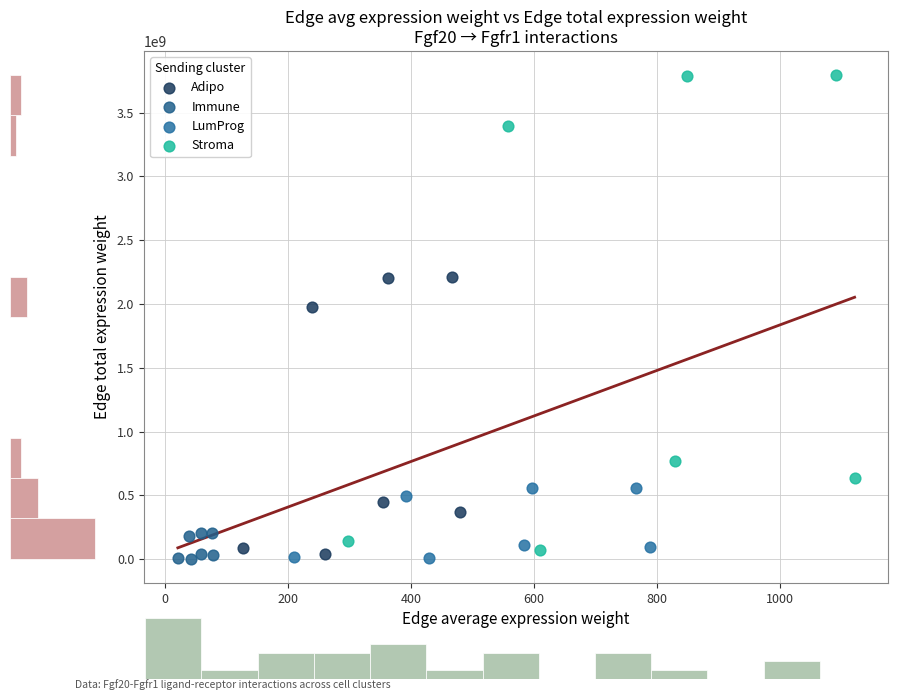

Which series has the widest spread of Y values?

Stroma